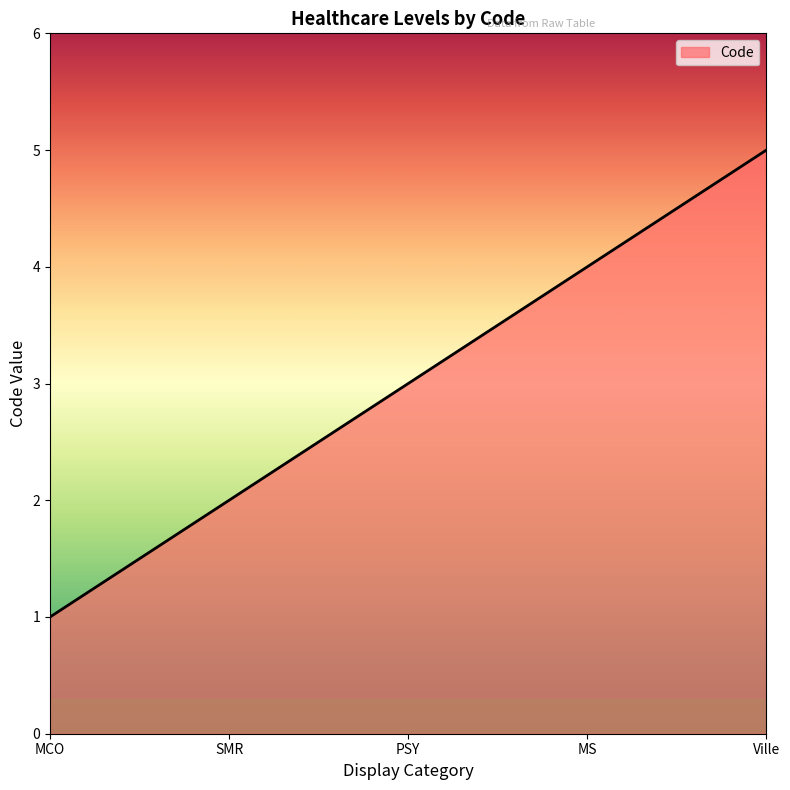

Count the number of categories in the chart.

5